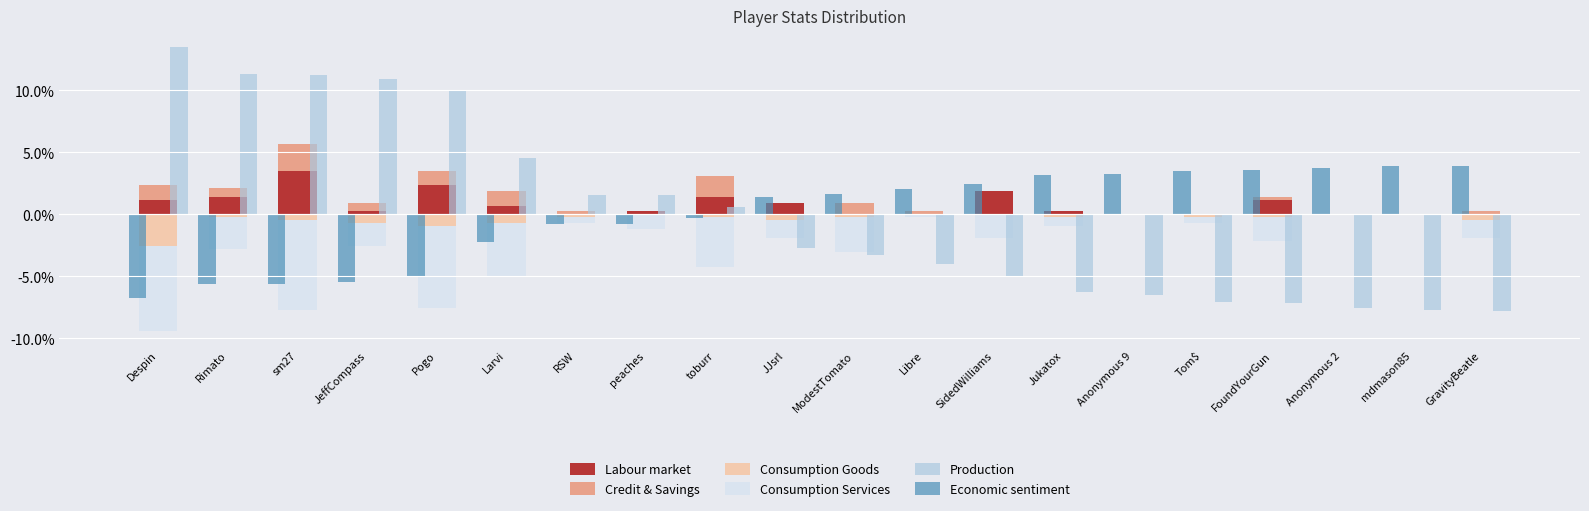

How many negative values does the Consumption Goods series have?

14